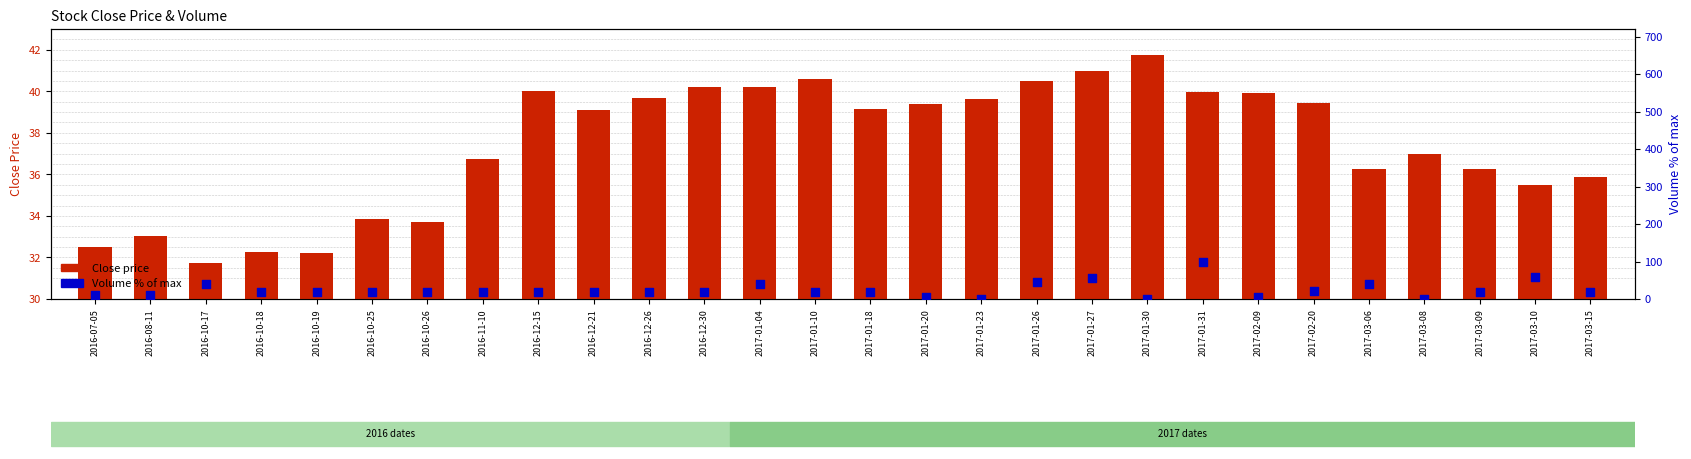

Which series reaches the minimum Y coordinate?

Volume % of max